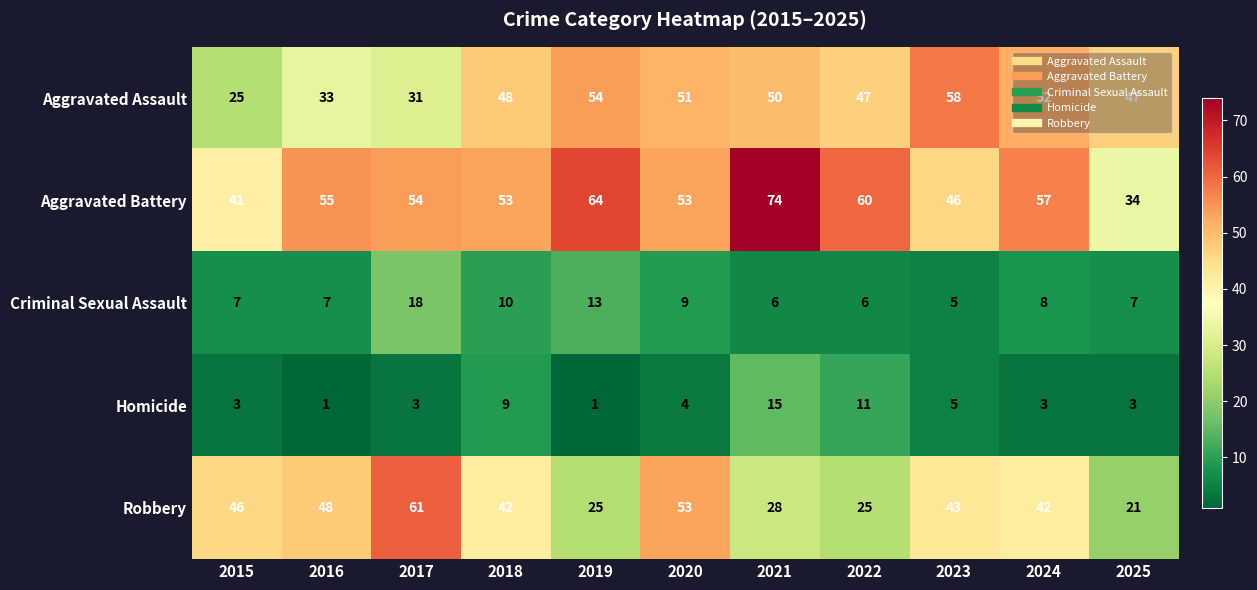

Which series has the largest total across all categories?

Aggravated Battery